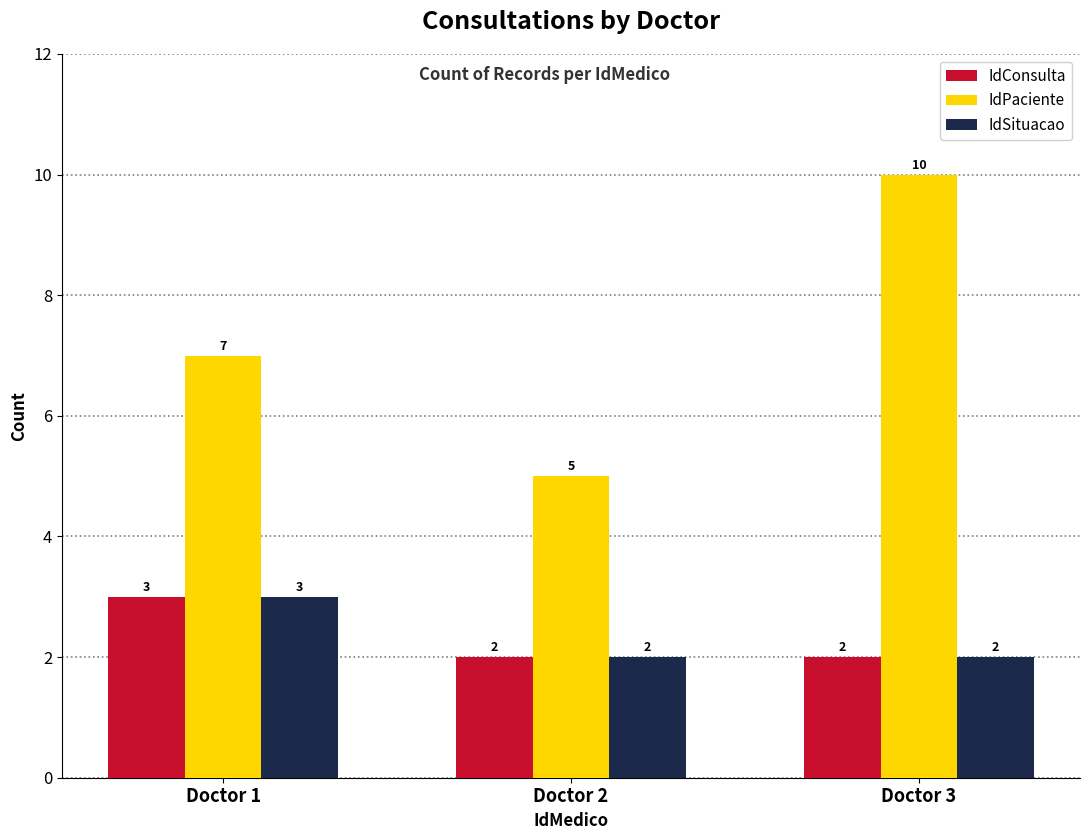

At which category is the sum across all series the highest?

Doctor 3